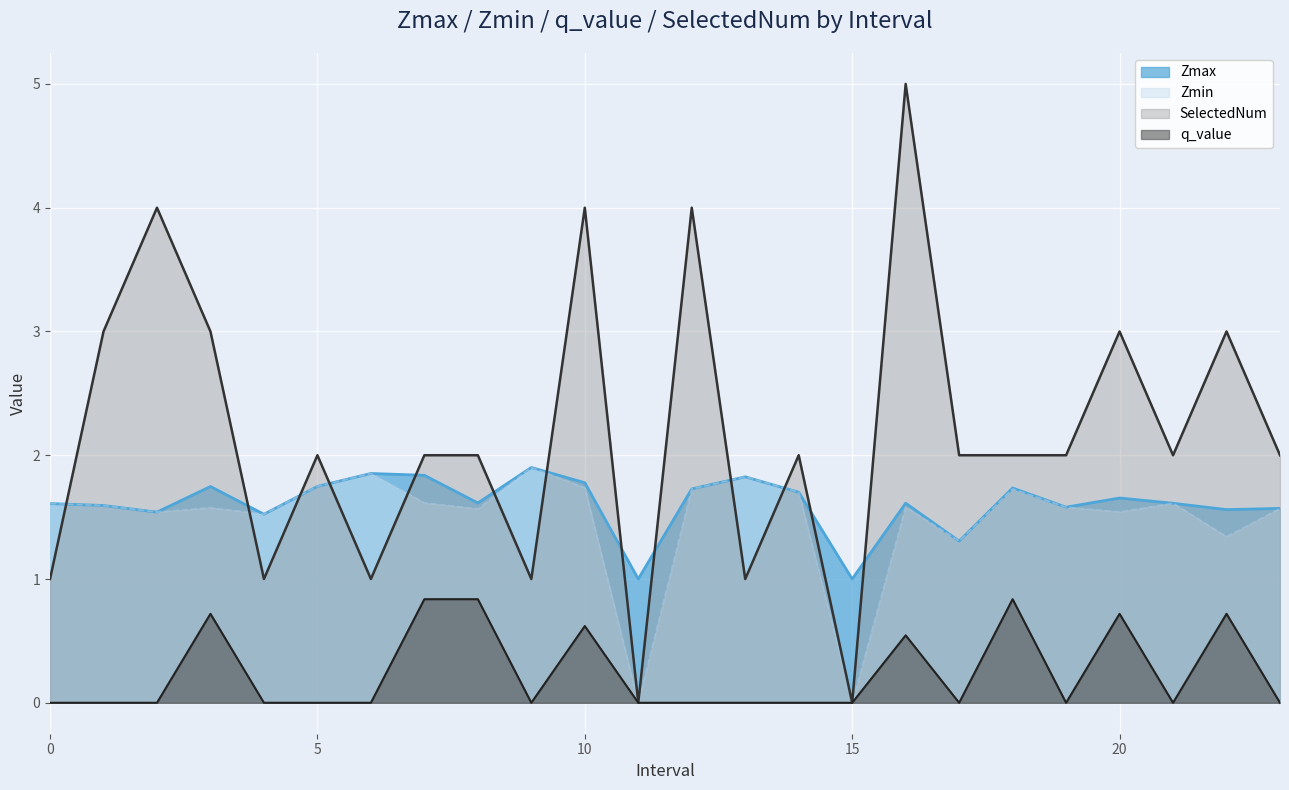

Is it true that Zmax equals 1.6 at 19?

True